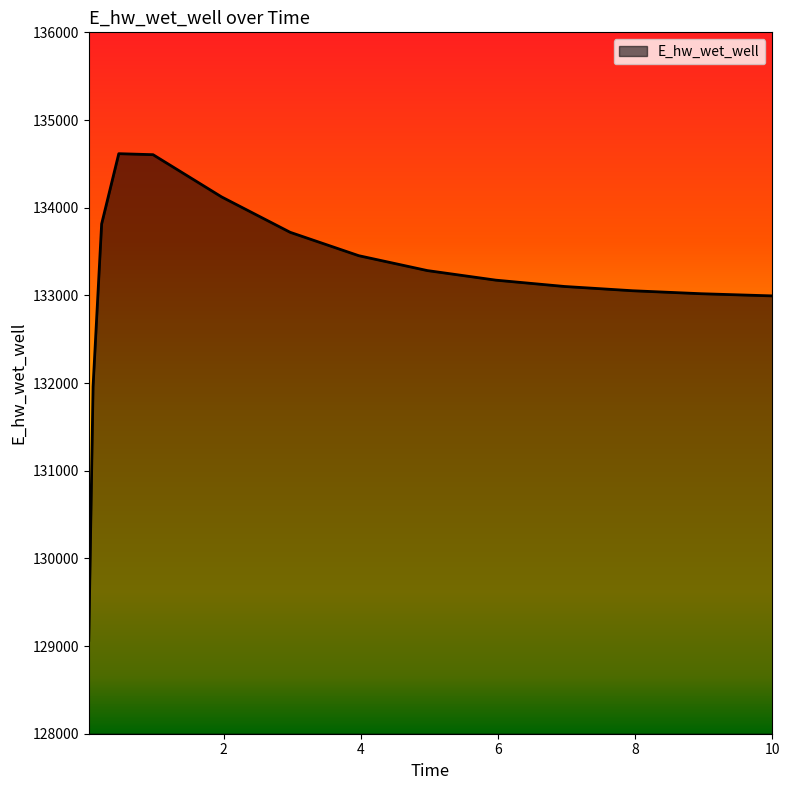

What is the difference between the maximum and minimum values?

5550.1